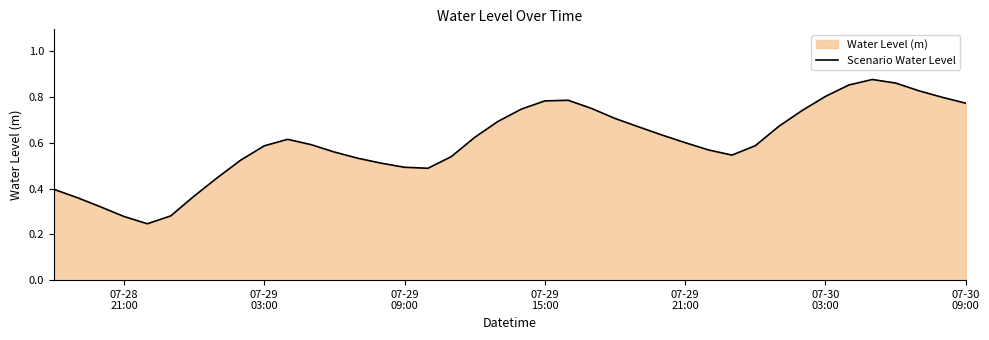

What is the smallest value displayed?

0.2